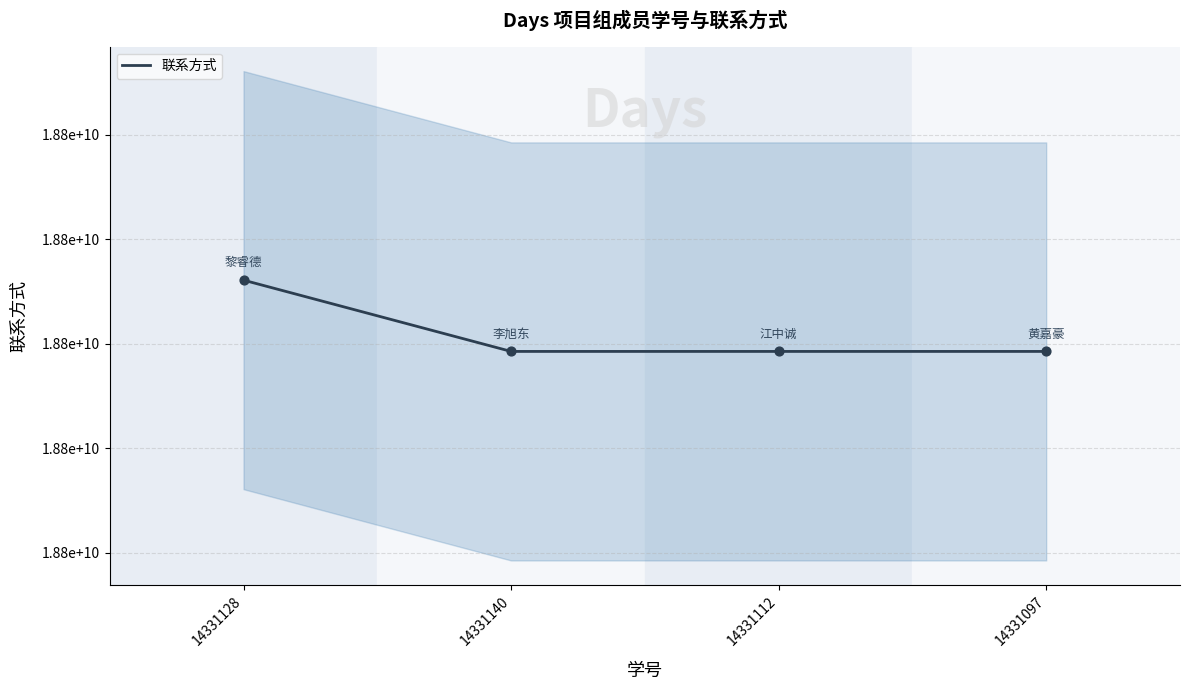

Between 14331140 and 14331097, which is larger?

14331140